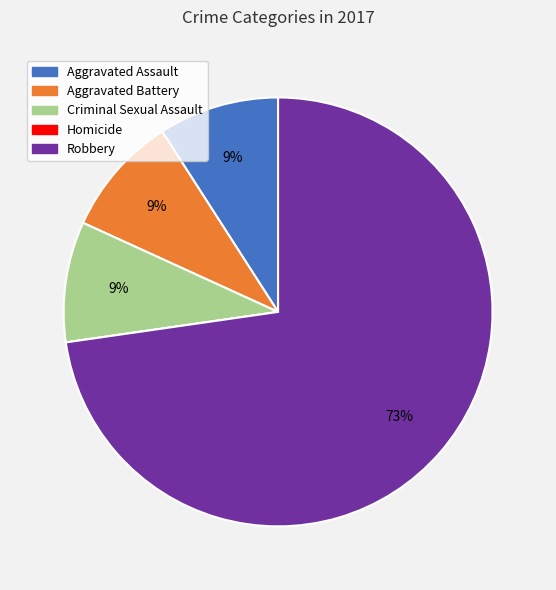

Does any single category account for the majority?

Yes